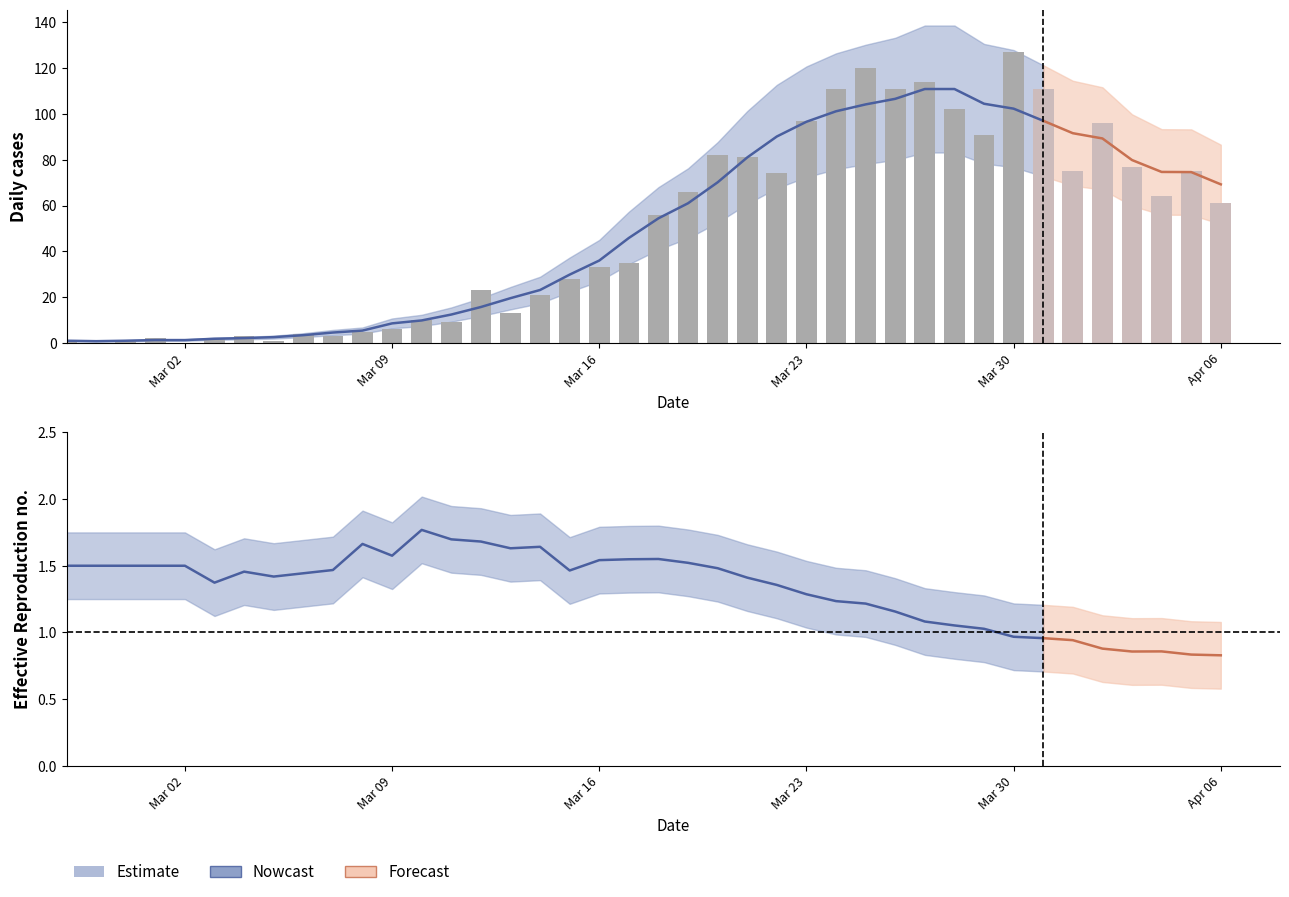

List the labels in order of daily_cases value, largest first.

2020-03-30, 2020-03-25, 2020-03-27, 2020-03-24, 2020-03-26, 2020-03-31, 2020-03-28, 2020-03-23, 2020-04-02, 2020-03-29, 2020-03-20, 2020-03-21, 2020-04-03, 2020-04-01, 2020-04-05, 2020-03-22, 2020-03-19, 2020-04-04, 2020-04-06, 2020-03-18, 2020-03-17, 2020-03-16, 2020-03-15, 2020-03-12, 2020-03-14, 2020-03-13, 2020-03-10, 2020-03-11, 2020-03-09, 2020-03-08, 2020-03-06, 2020-03-04, 2020-03-07, 2020-03-01, 2020-03-03, 2020-02-27, 2020-02-29, 2020-03-05, 2020-02-28, 2020-03-02